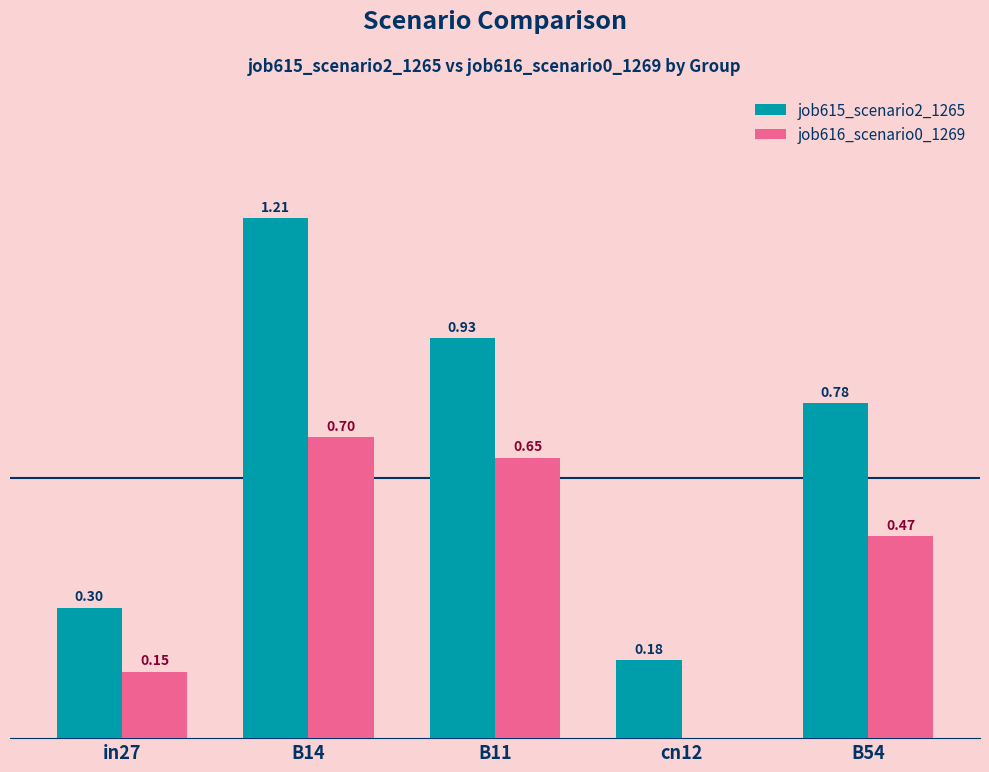

At which category is the sum across all series the highest?

B14